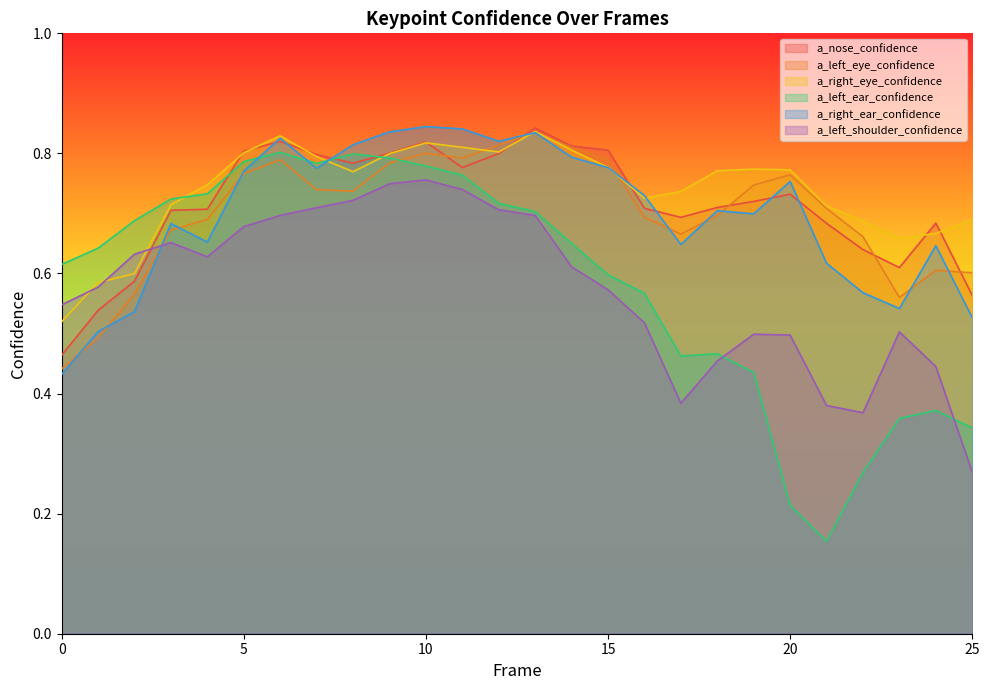

At which category does a_left_eye_confidence reach its first local valley?

8